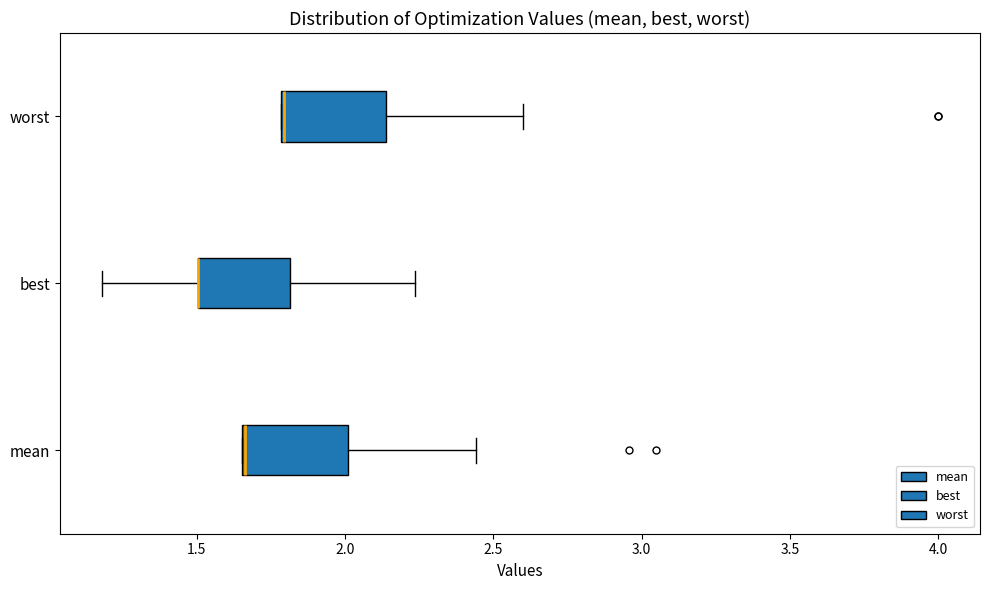

Reading bottom to top, read every box against the x-axis: the position of its median line, the range the box covers, and the ends of its whiskers. The values are not printed on the chart, so give them approximately, as read against the axis.

mean: median 1.65 (drawn on the box's left edge), box 1.65 to 2.00, whiskers 1.65 to 2.45
best: median 1.50 (drawn on the box's left edge), box 1.50 to 1.80, whiskers 1.20 to 2.25
worst: median 1.80 (drawn on the box's left edge), box 1.80 to 2.15, whiskers 1.80 to 2.60